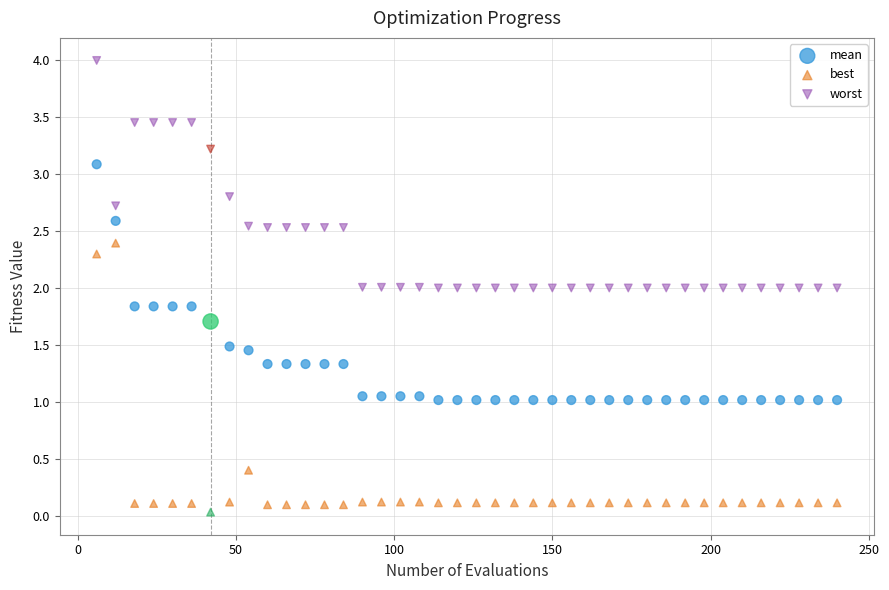

In the worst series, what Y value is closest to 3?

2.8